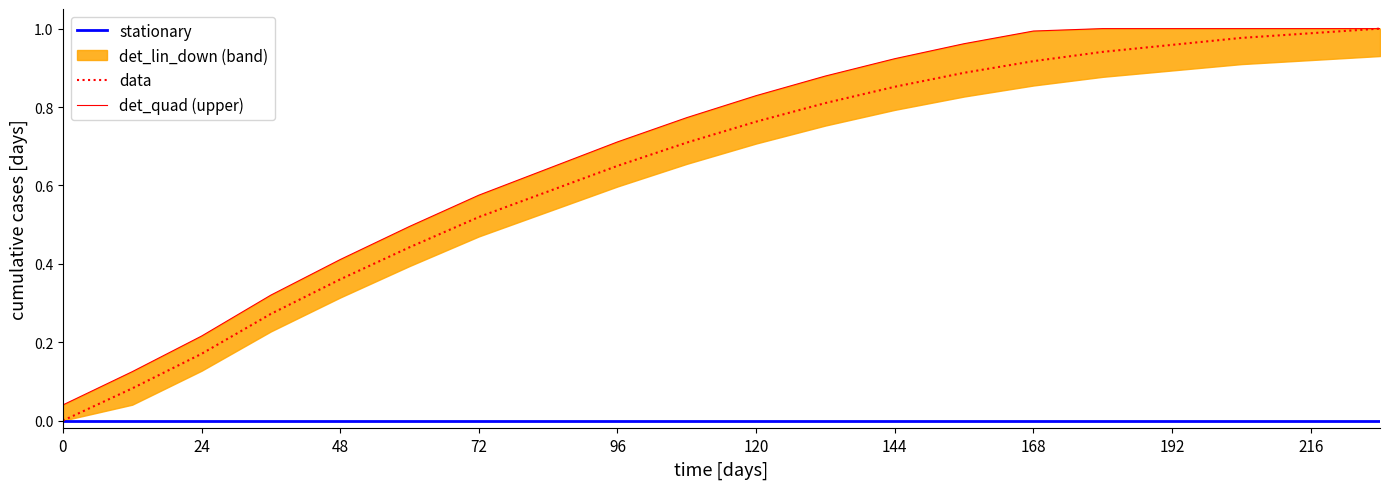

Between 17 and 19, which series saw the biggest shift?

data